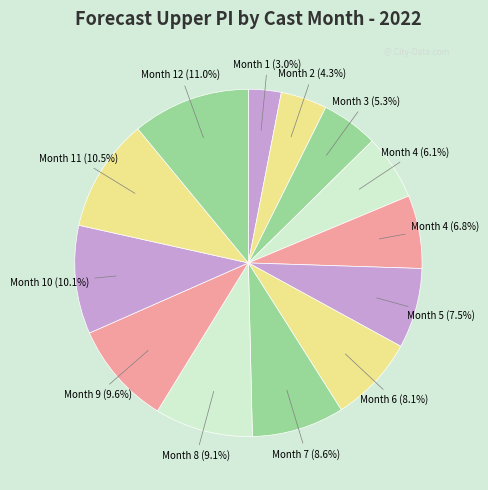

How many slices are in this pie chart?

13